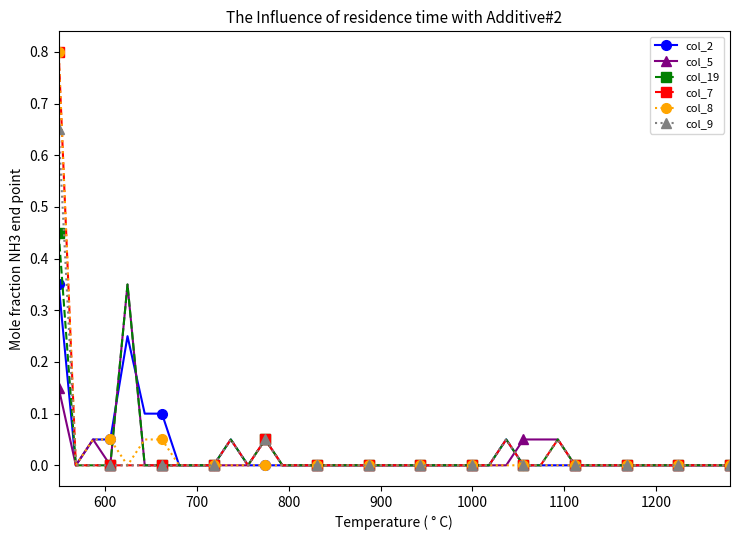

At which category does col_5 reach its first local valley?

600